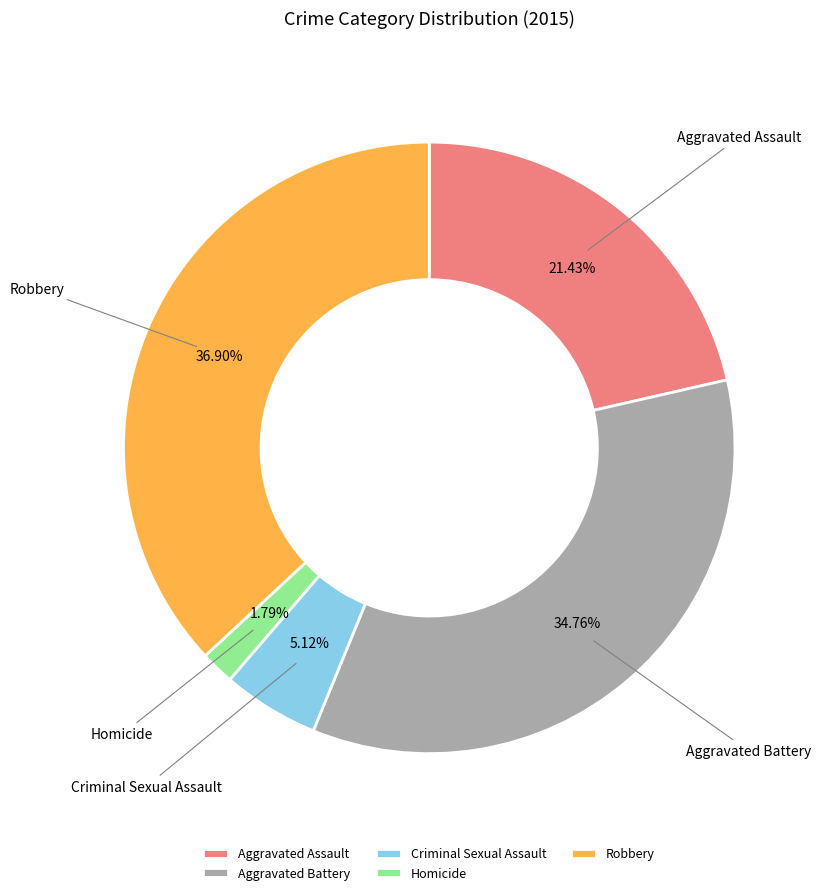

Is it true that Aggravated Battery is 22% of the pie?

False